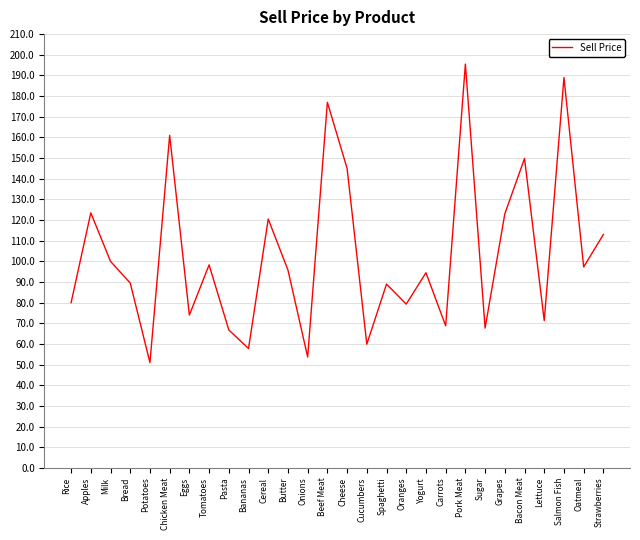

How many lines are shown in the chart?

1